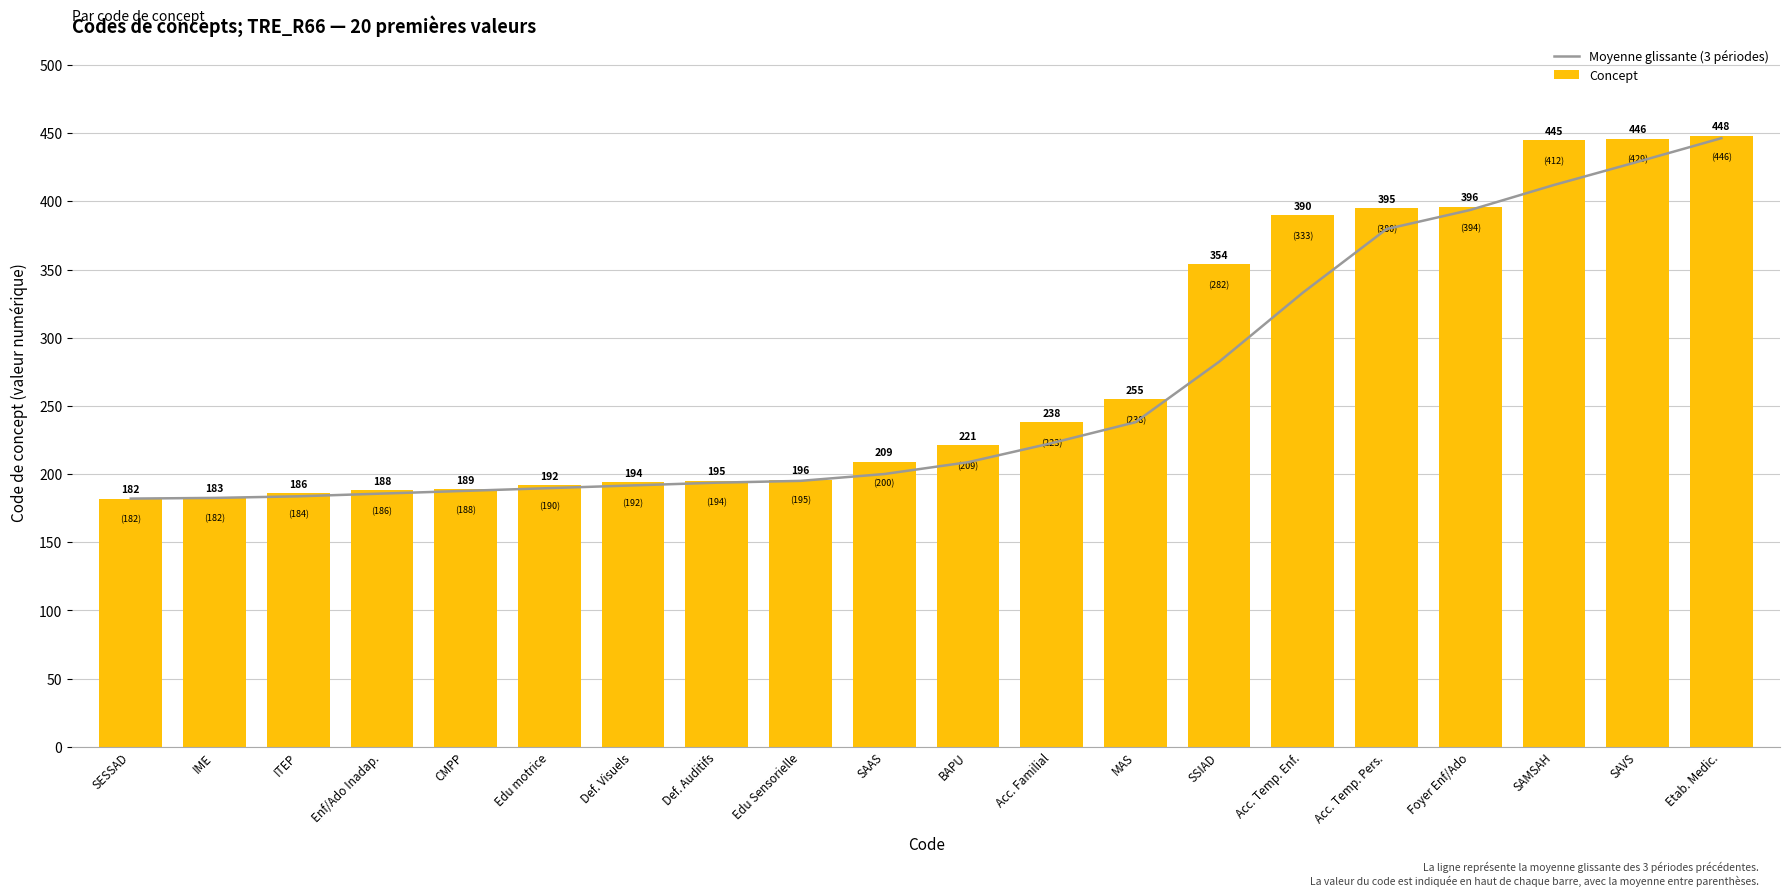

Are the bars grouped side by side (vs. stacked)?

Yes